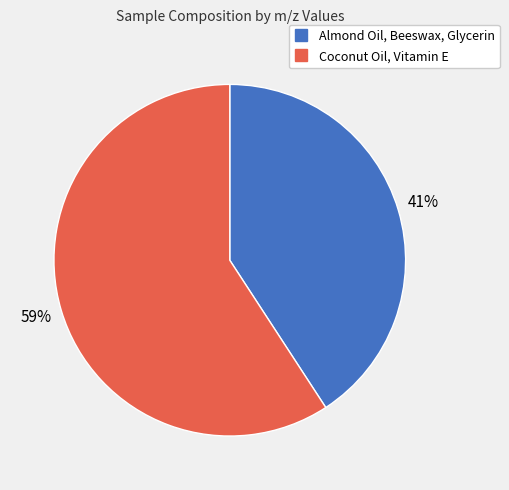

How many segments does this pie chart have?

2